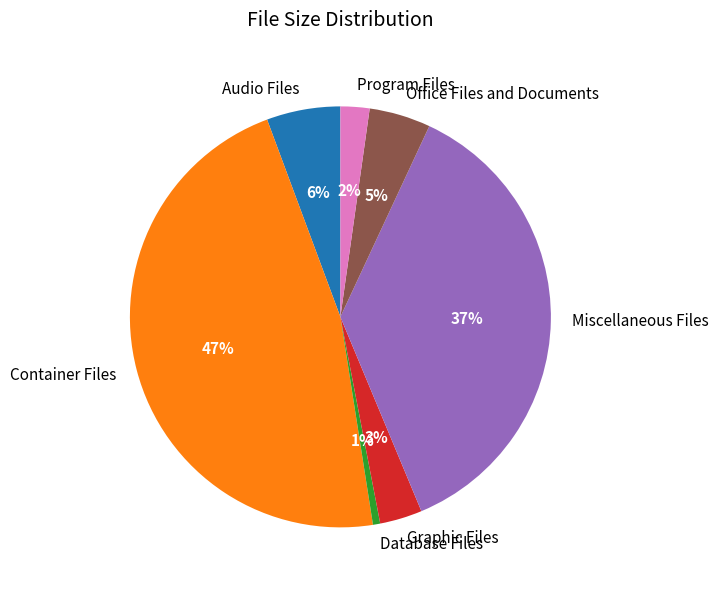

Count the number of slices in the pie.

7